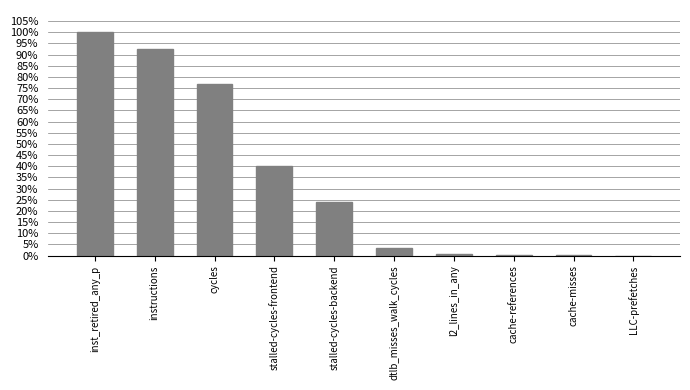

Reading left to right, list all the values displayed in this chart.

inst_retired_any_p=1.0	instructions=0.9	cycles=0.8	stalled-cycles-frontend=0.4	stalled-cycles-backend=0.2	dtlb_misses_walk_cycles=0.0	l2_lines_in_any=0.0	cache-references=0.0	cache-misses=0.0	LLC-prefetches=0.0